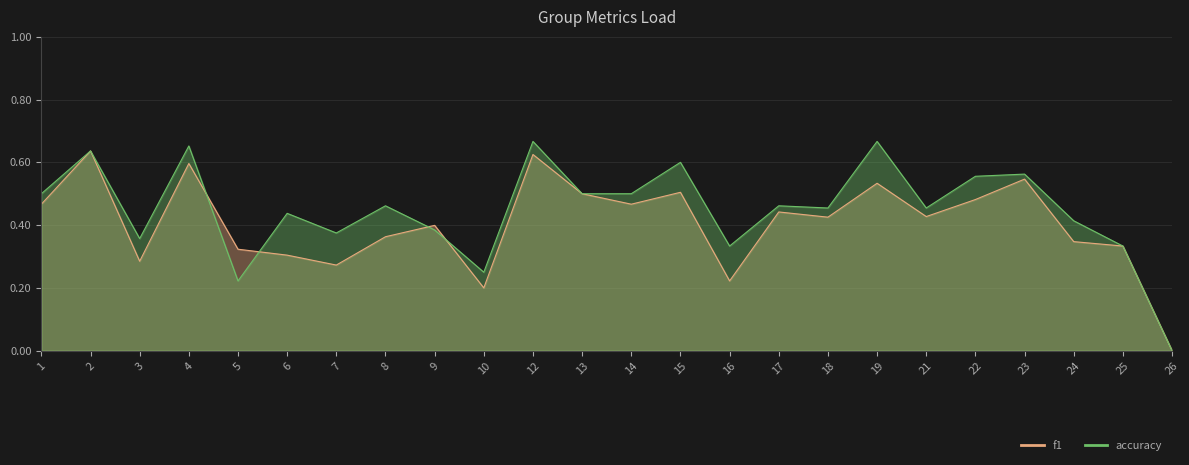

Rank the series at 15 from highest to lowest value.

accuracy, f1